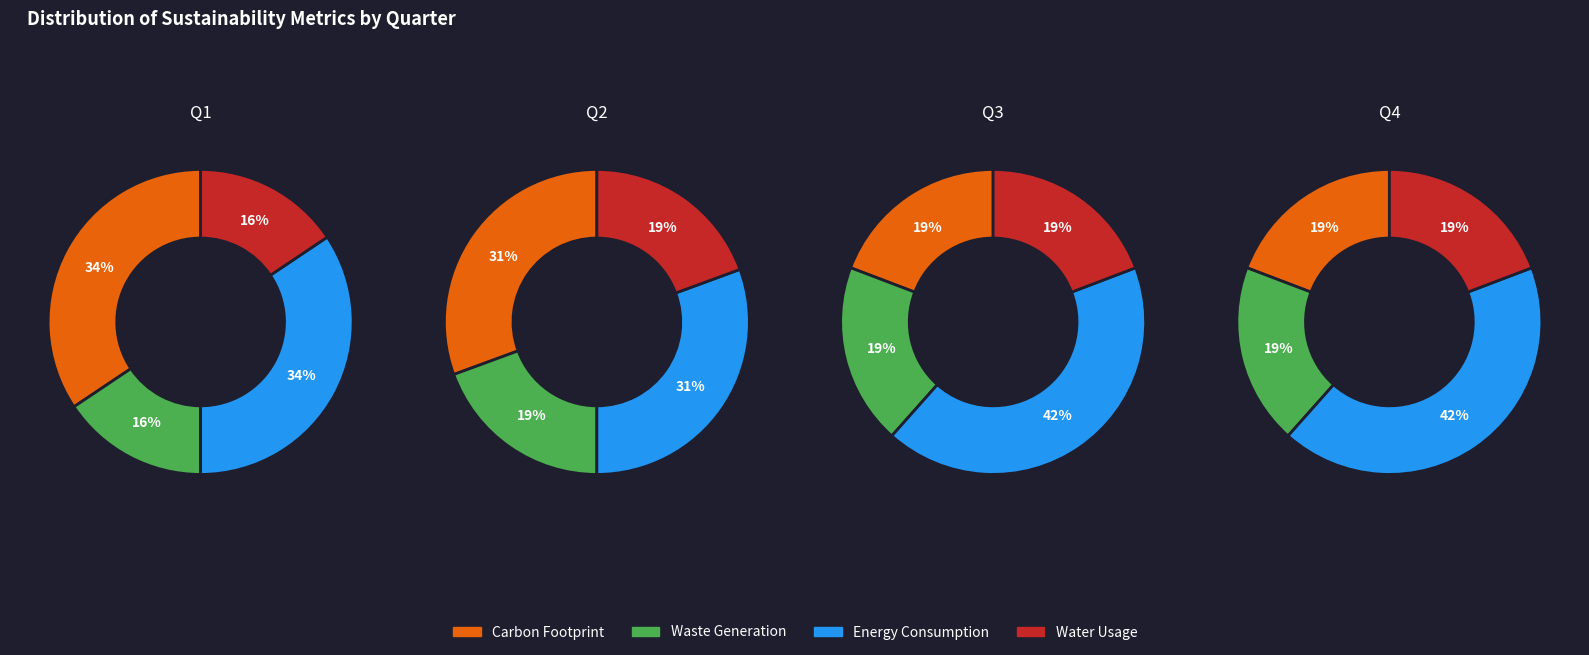

Combined, what portion of the pie is 1 and 3?

44.6%